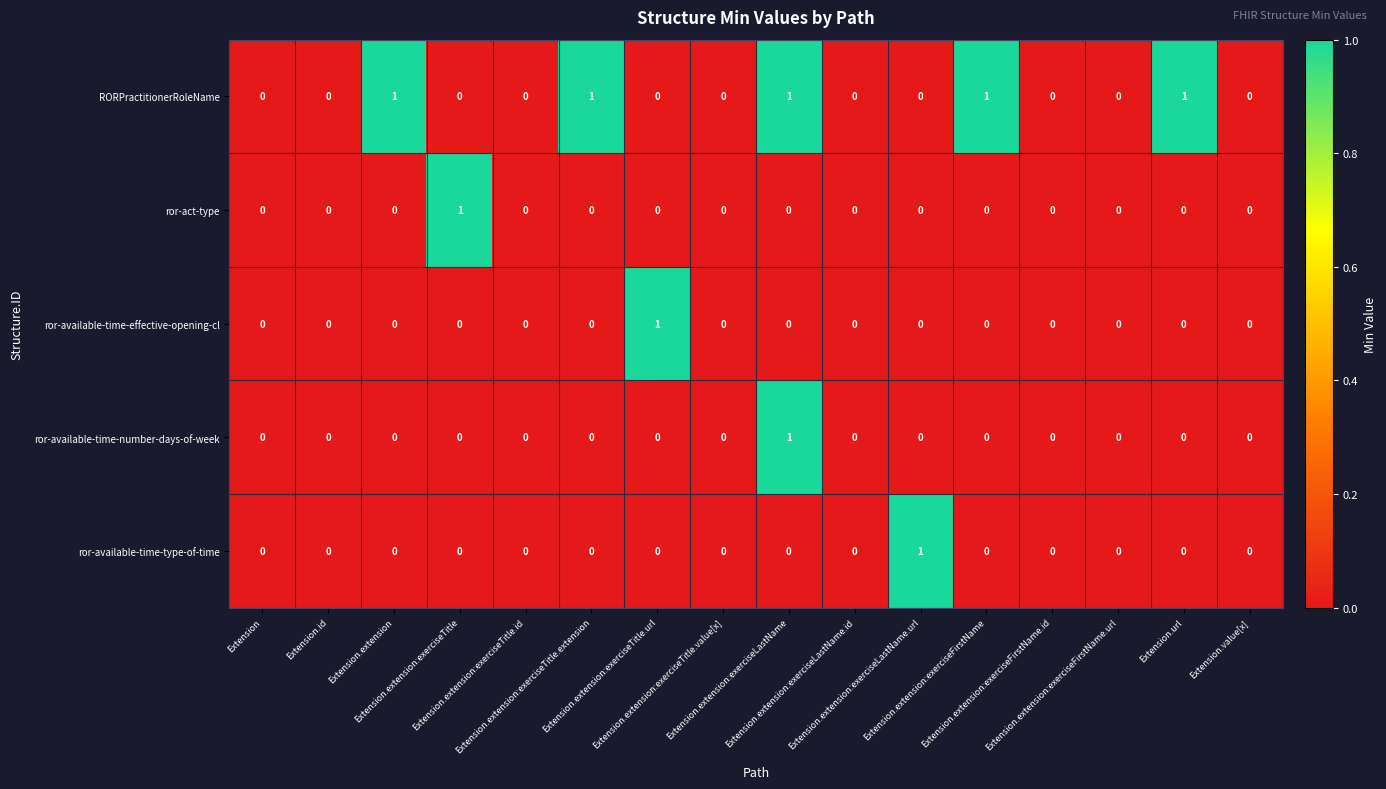

How many ror-act-type values are between 0 and 1?

16